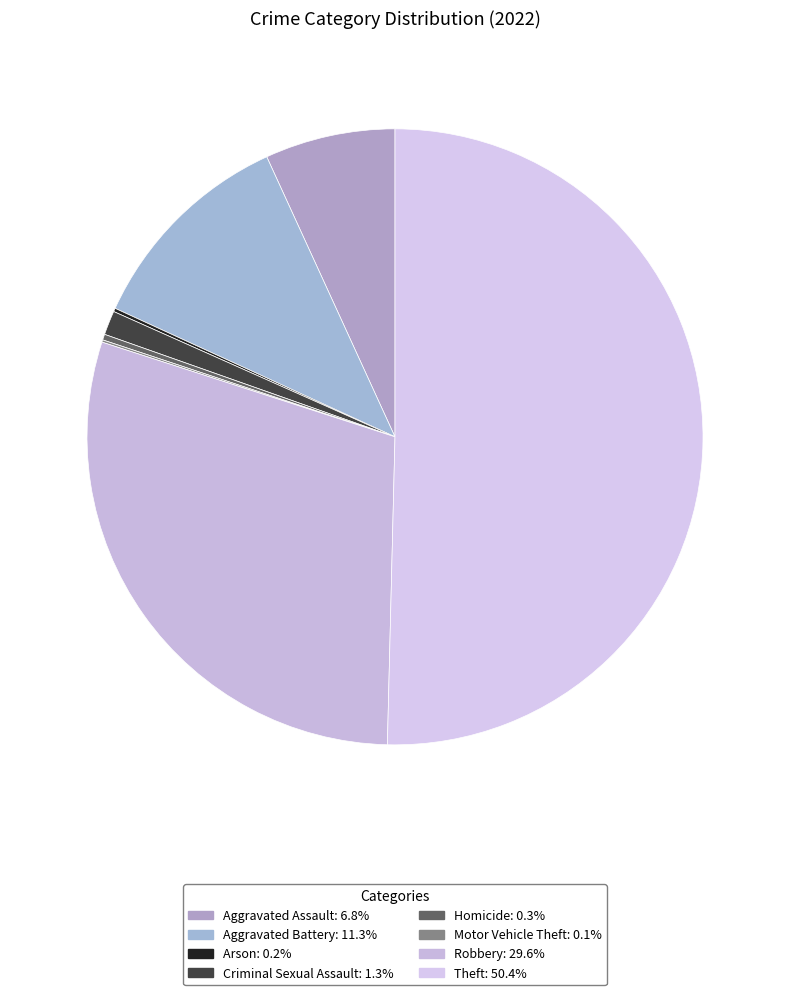

How many segments does this pie chart have?

8